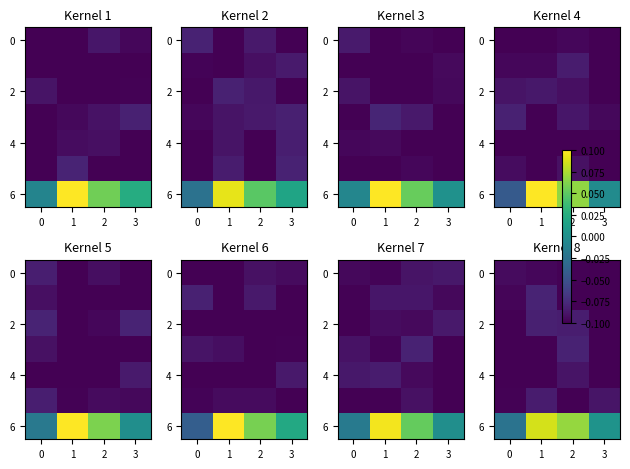

At which category is the sum across all series the highest?

1